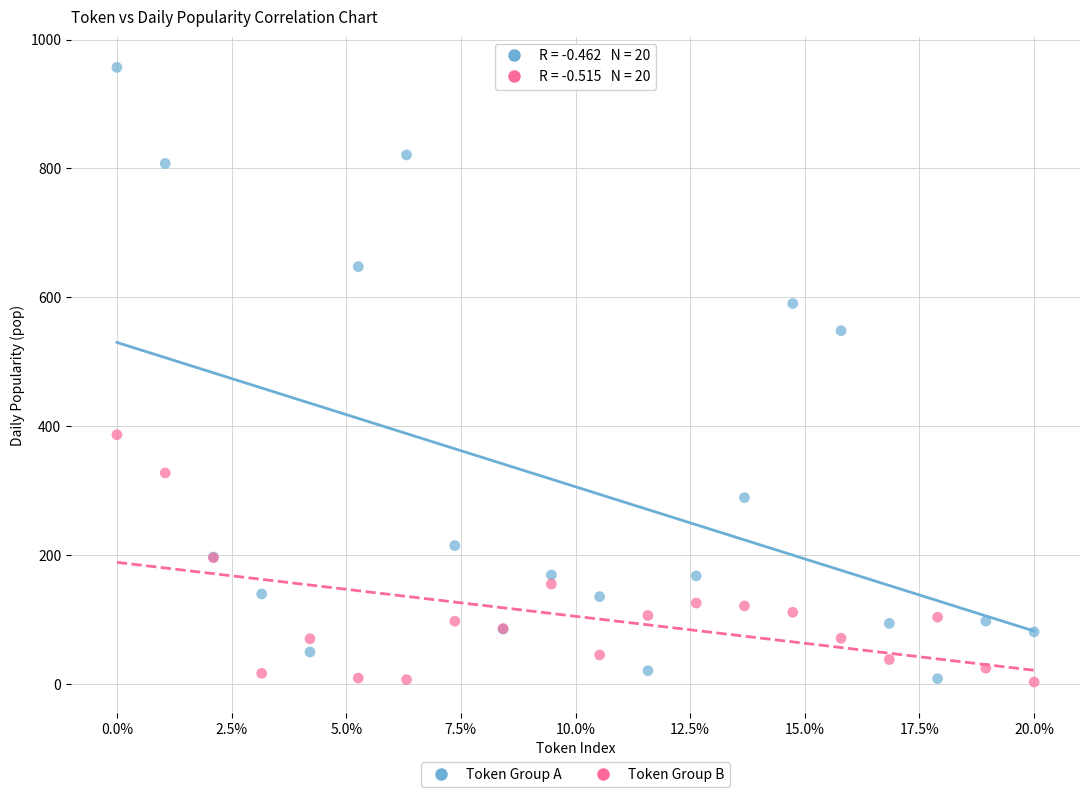

What is the X range (max minus min) for the scatter plot?

20.0